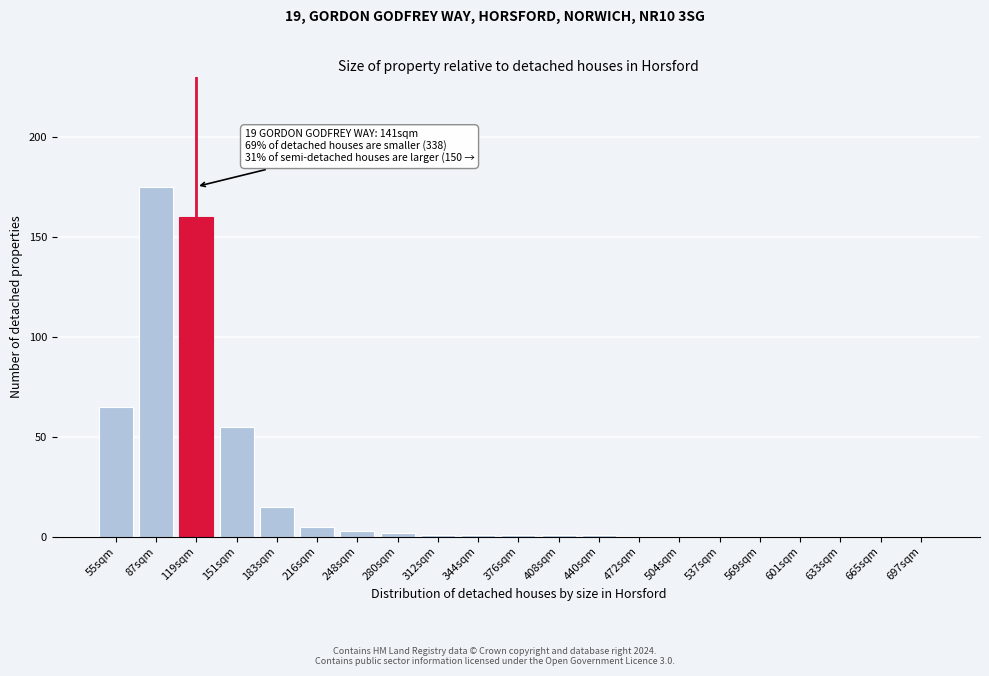

Reading left to right, list all the values displayed in this chart.

55sqm=65	87sqm=175	119sqm=160	151sqm=55	183sqm=15	216sqm=5	248sqm=3	280sqm=2	312sqm=1	344sqm=1	376sqm=1	408sqm=1	440sqm=1	472sqm=0	504sqm=0	537sqm=0	569sqm=0	601sqm=0	633sqm=0	665sqm=0	697sqm=0